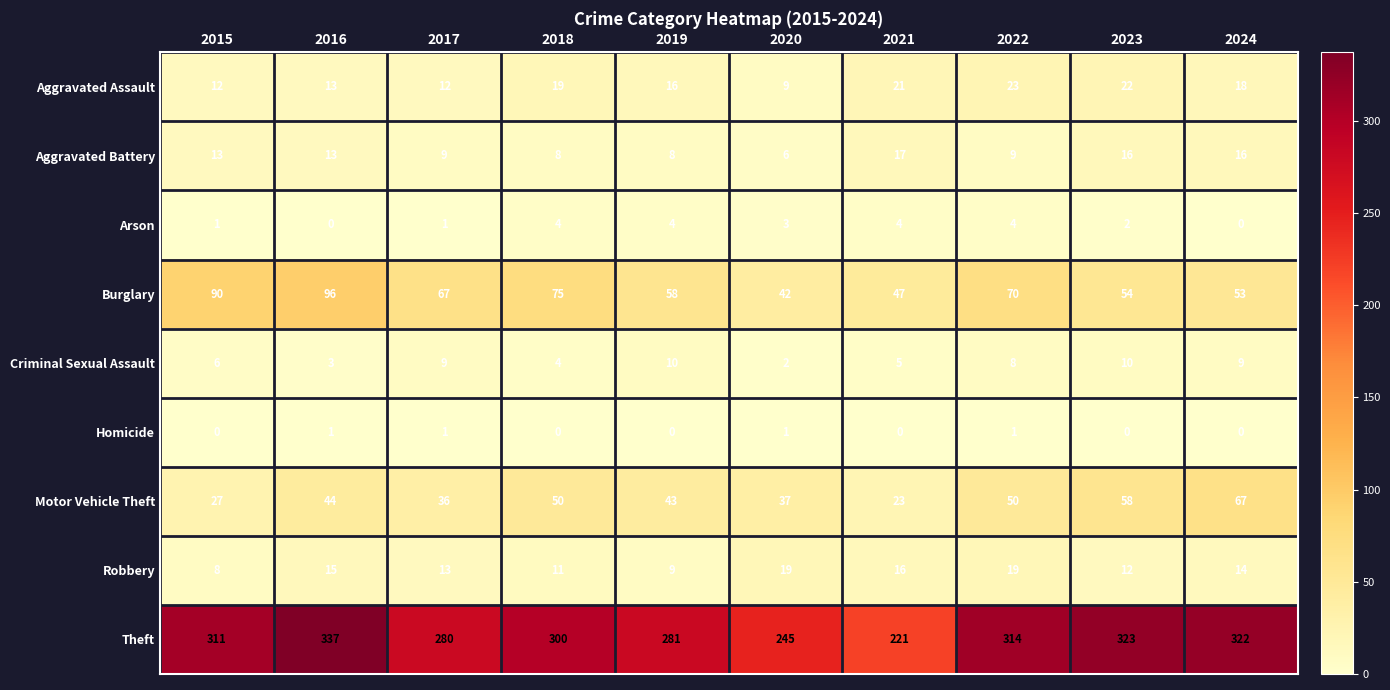

Between 2020 and 2022, which series saw the biggest shift?

Theft